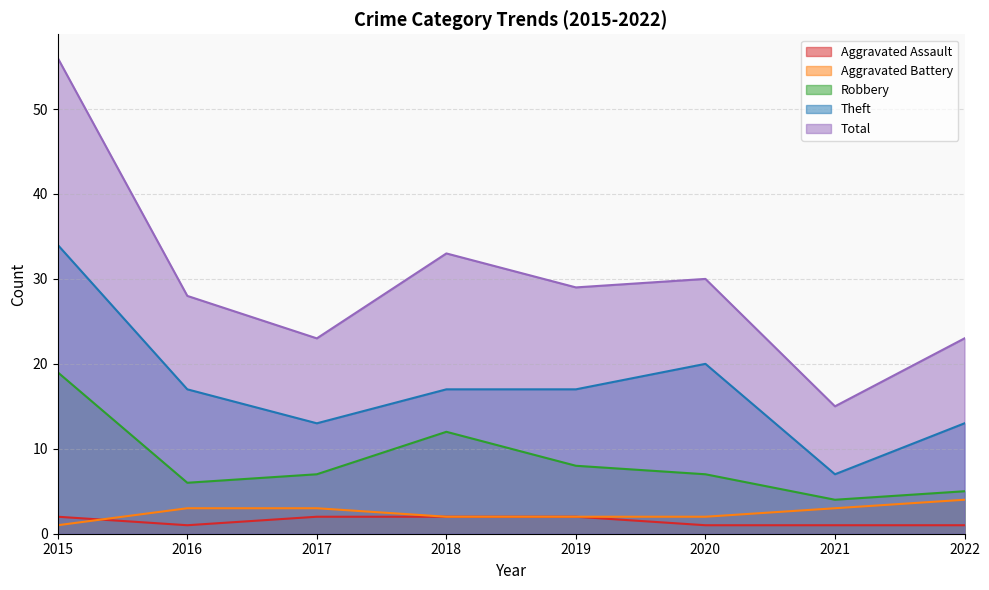

List the series in order of their peak value, highest first.

Total, Theft, Robbery, Aggravated Battery, Aggravated Assault